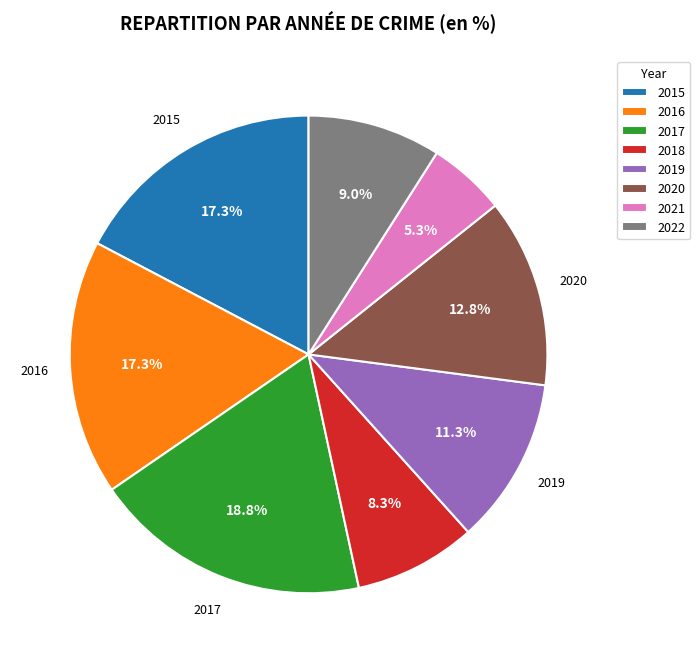

To the nearest percent, what percentage of the pie is 2020?

13%